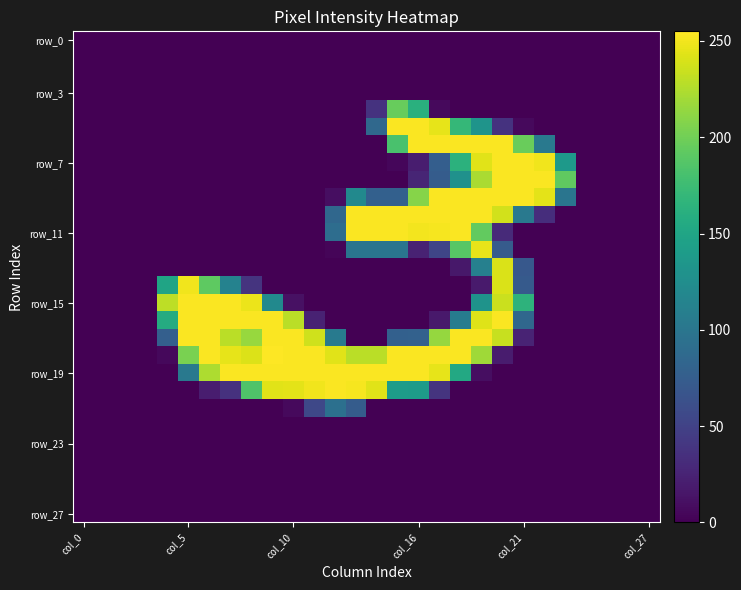

Which label corresponds to the smallest value in the chart?

col_0